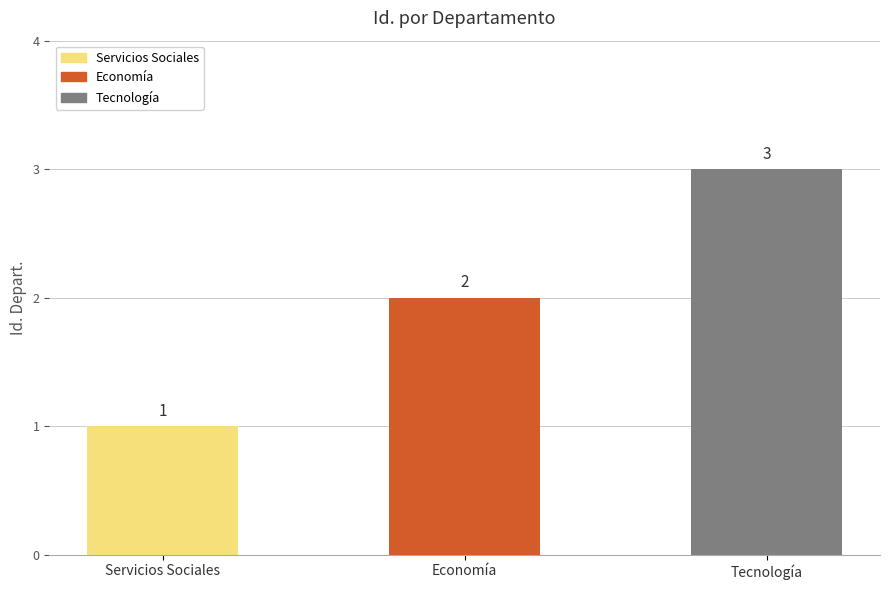

What is the change in value from Servicios Sociales to Economía?

+1